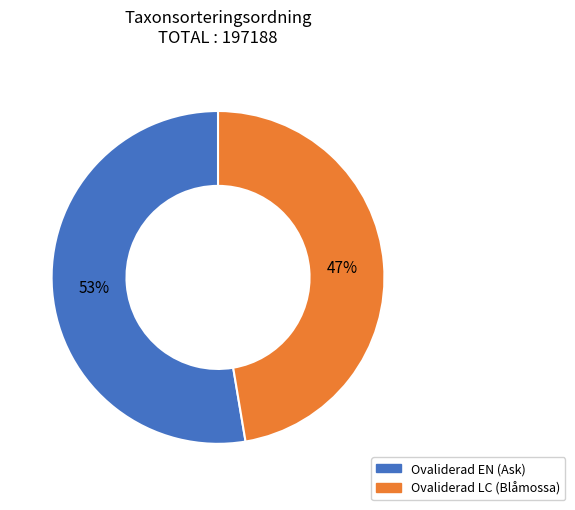

Do Ovaliderad EN (Ask) and Ovaliderad LC (Blåmossa) together represent more than half of the pie?

Yes